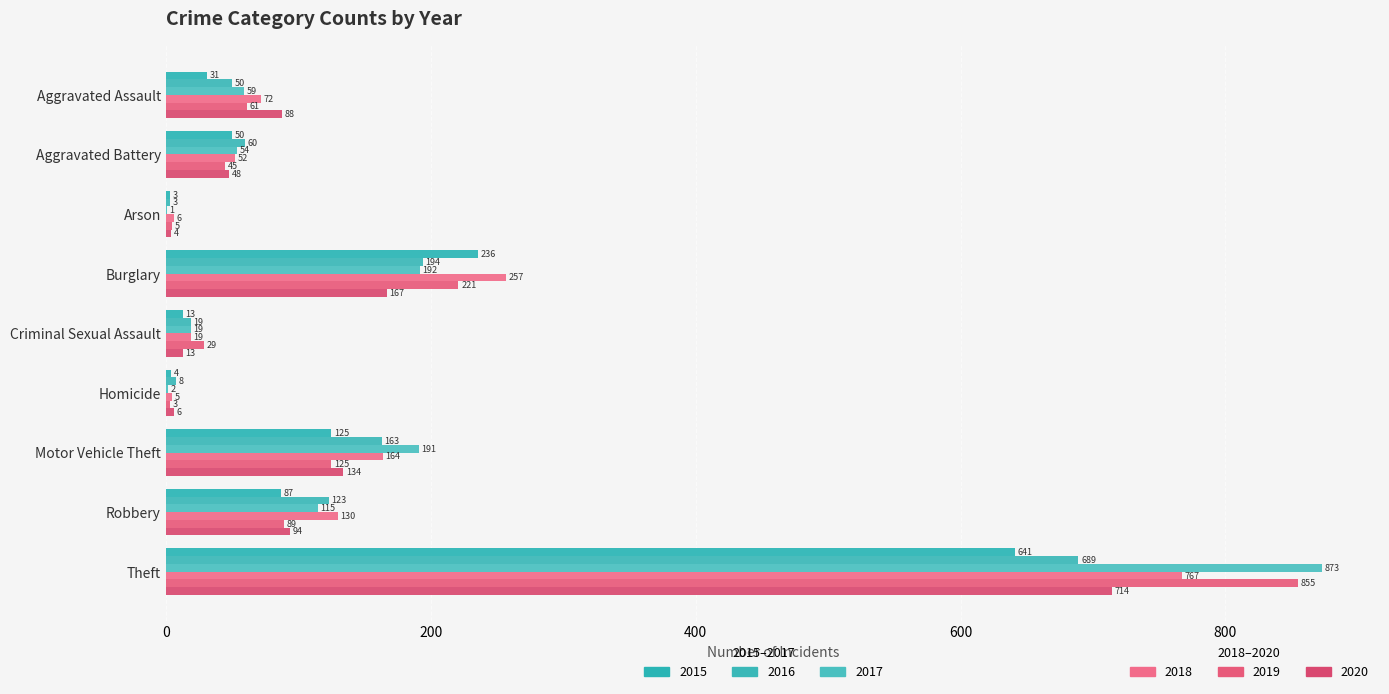

How many distinct data groups are displayed?

6